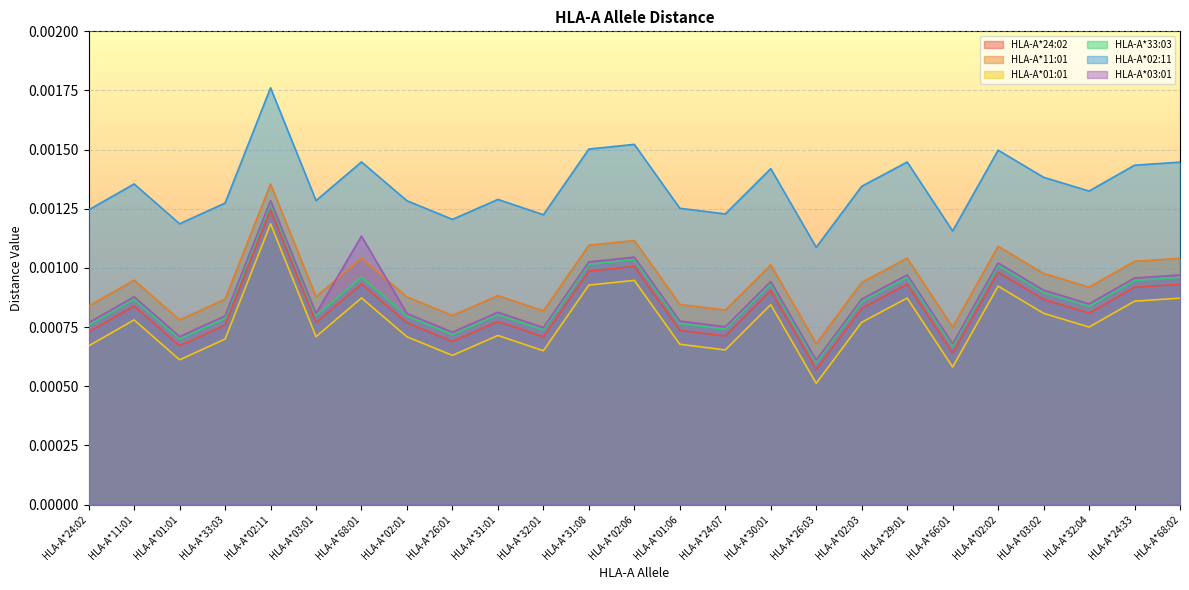

List the labels in order of HLA-A*11:01 value, smallest first.

HLA-A*26:03, HLA-A*66:01, HLA-A*01:01, HLA-A*26:01, HLA-A*32:01, HLA-A*24:07, HLA-A*24:02, HLA-A*01:06, HLA-A*33:03, HLA-A*02:01, HLA-A*03:01, HLA-A*31:01, HLA-A*32:04, HLA-A*02:03, HLA-A*11:01, HLA-A*03:02, HLA-A*30:01, HLA-A*24:33, HLA-A*68:02, HLA-A*29:01, HLA-A*68:01, HLA-A*02:02, HLA-A*31:08, HLA-A*02:06, HLA-A*02:11